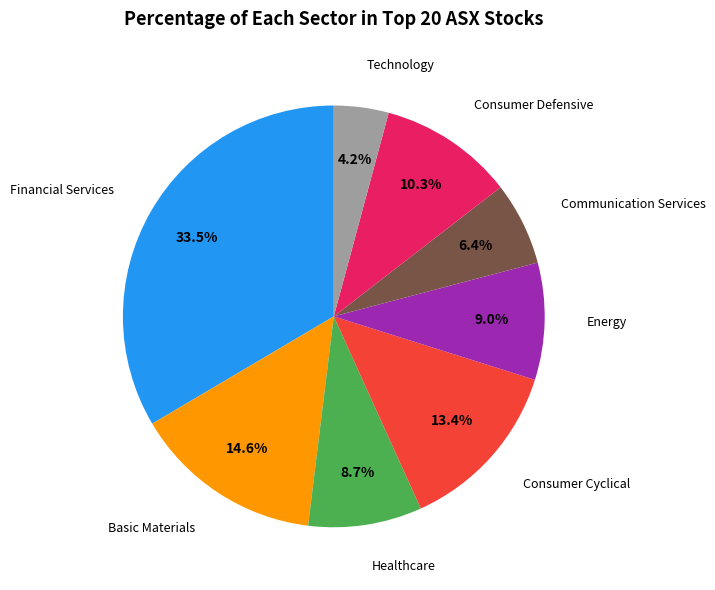

Is there a majority slice in this chart?

No